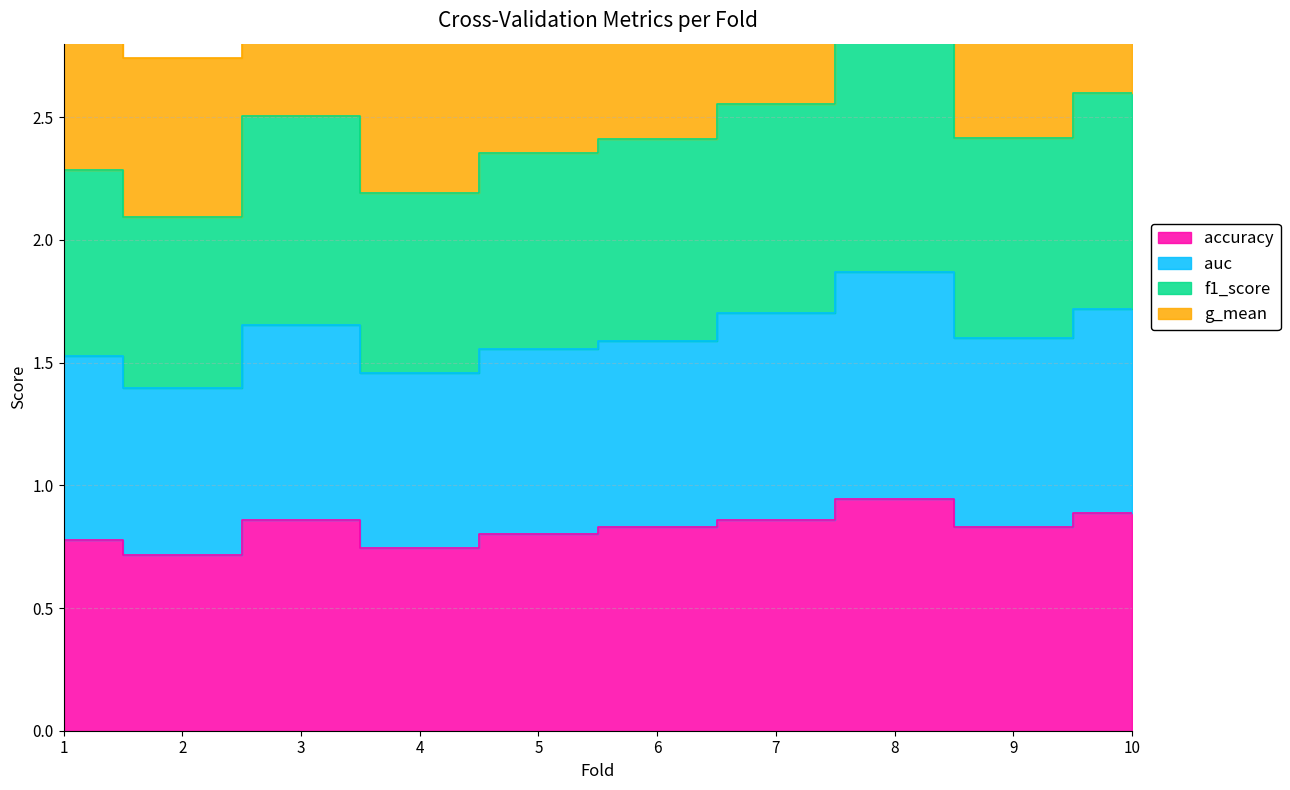

In g_mean, how many points are lower than both neighbors (excluding endpoints)?

3